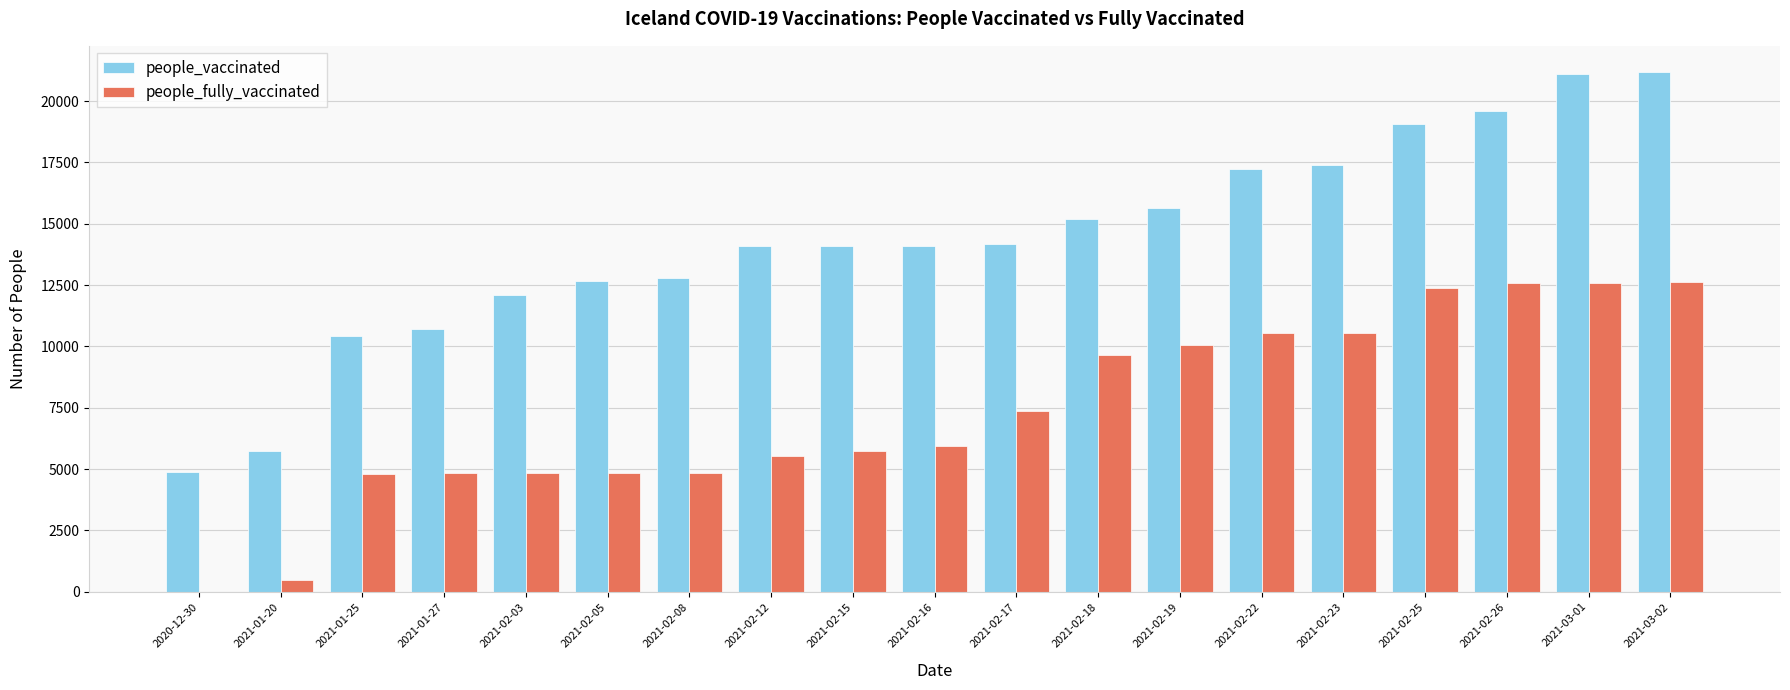

What is the sum of the people_fully_vaccinated values at 2021-02-15 and 2021-03-01?

18357